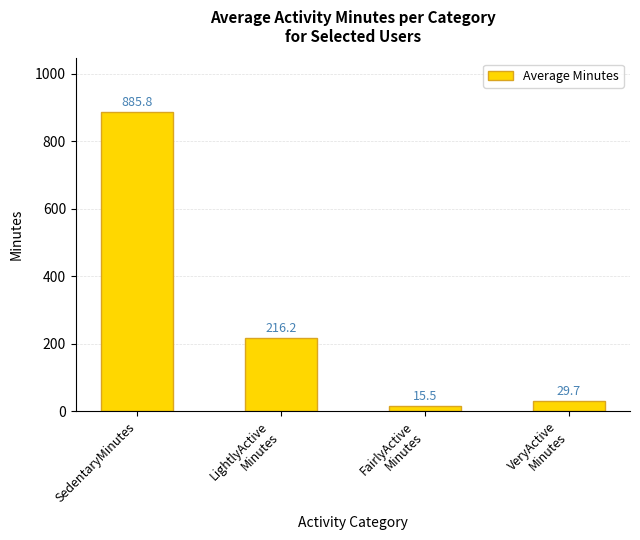

Which label corresponds to the smallest value in the chart?

FairlyActive
Minutes